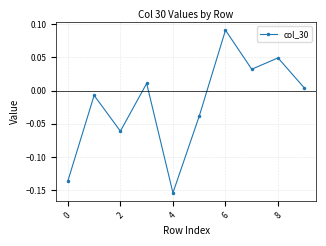

True or false: the data has more than 2 interior local peaks.

True